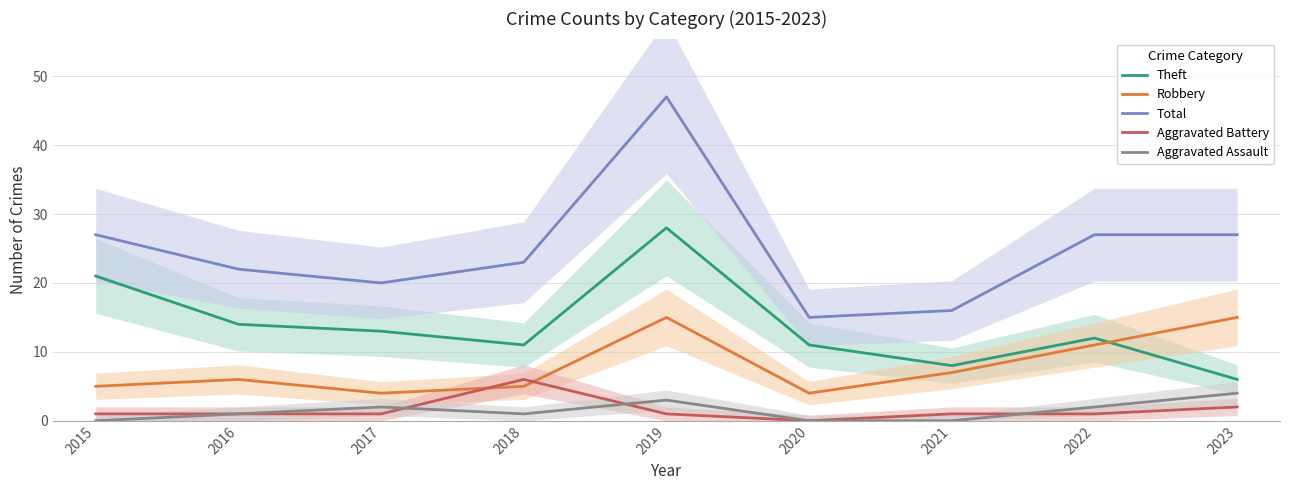

True or false: Total has a value of 38 at 2023.

False